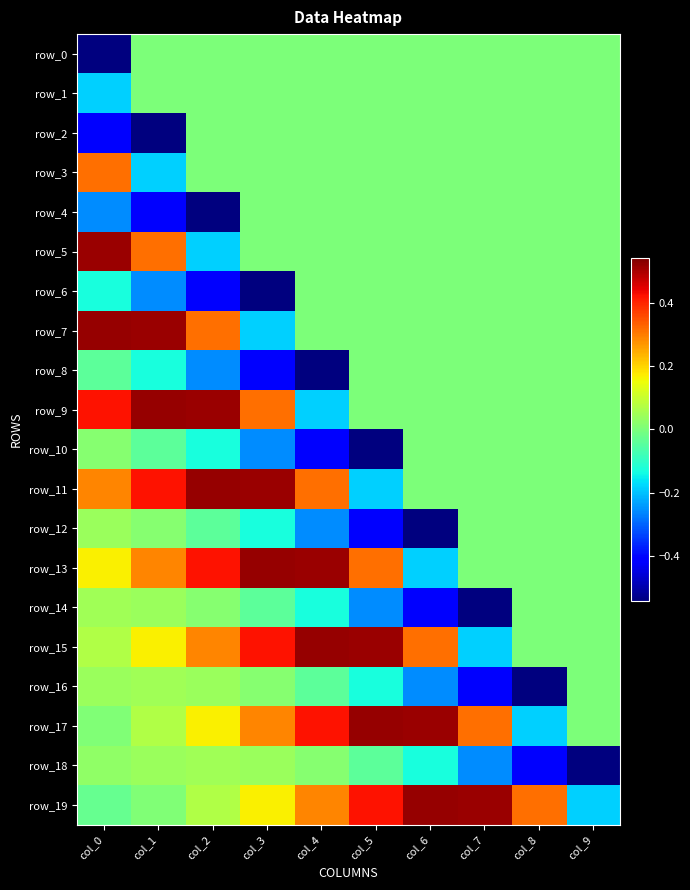

Reading left to right, transcribe all the data shown in this chart.

row_0: -0.5	0.0	0.0	0.0	0.0	0.0	0.0	0.0	0.0	0.0
row_1: -0.2	0.0	0.0	0.0	0.0	0.0	0.0	0.0	0.0	0.0
row_2: -0.4	-0.5	0.0	0.0	0.0	0.0	0.0	0.0	0.0	0.0
row_3: 0.3	-0.2	0.0	0.0	0.0	0.0	0.0	0.0	0.0	0.0
row_4: -0.3	-0.4	-0.5	0.0	0.0	0.0	0.0	0.0	0.0	0.0
row_5: 0.5	0.3	-0.2	0.0	0.0	0.0	0.0	0.0	0.0	0.0
row_6: -0.1	-0.3	-0.4	-0.5	0.0	0.0	0.0	0.0	0.0	0.0
row_7: 0.5	0.5	0.3	-0.2	0.0	0.0	0.0	0.0	0.0	0.0
row_8: -0.0	-0.1	-0.3	-0.4	-0.5	0.0	0.0	0.0	0.0	0.0
row_9: 0.4	0.5	0.5	0.3	-0.2	0.0	0.0	0.0	0.0	0.0
row_10: 0.0	-0.0	-0.1	-0.3	-0.4	-0.5	0.0	0.0	0.0	0.0
row_11: 0.3	0.4	0.5	0.5	0.3	-0.2	0.0	0.0	0.0	0.0
row_12: 0.0	0.0	-0.0	-0.1	-0.3	-0.4	-0.5	0.0	0.0	0.0
row_13: 0.2	0.3	0.4	0.5	0.5	0.3	-0.2	0.0	0.0	0.0
row_14: 0.0	0.0	0.0	-0.0	-0.1	-0.3	-0.4	-0.5	0.0	0.0
row_15: 0.1	0.2	0.3	0.4	0.5	0.5	0.3	-0.2	0.0	0.0
row_16: 0.0	0.0	0.0	0.0	-0.0	-0.1	-0.3	-0.4	-0.5	0.0
row_17: 0.0	0.1	0.2	0.3	0.4	0.5	0.5	0.3	-0.2	0.0
row_18: 0.0	0.0	0.0	0.0	0.0	-0.0	-0.1	-0.3	-0.4	-0.5
row_19: -0.0	0.0	0.1	0.2	0.3	0.4	0.5	0.5	0.3	-0.2